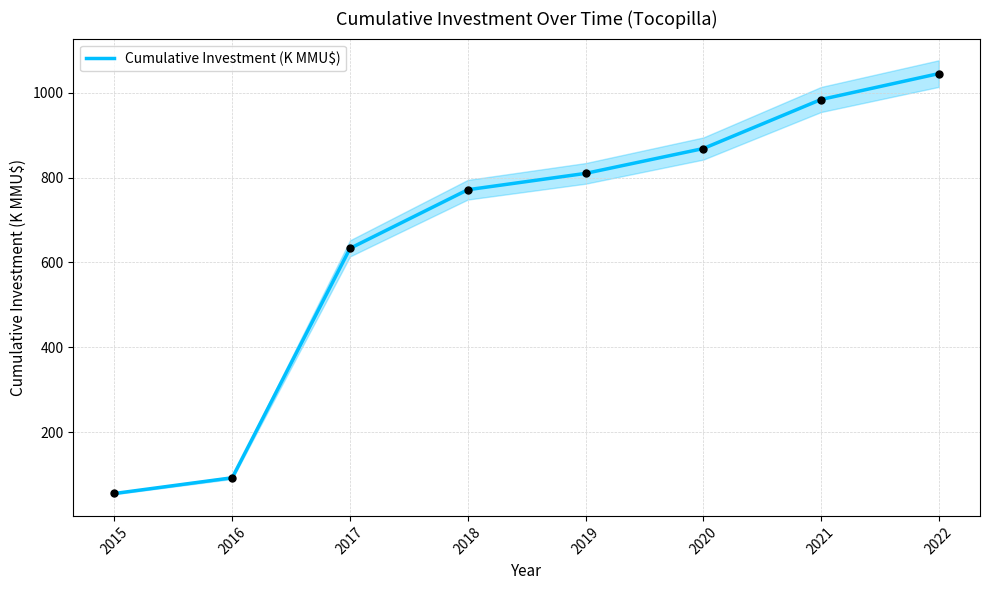

What is the ratio of the value at 2021 to the value at 2022?

0.9